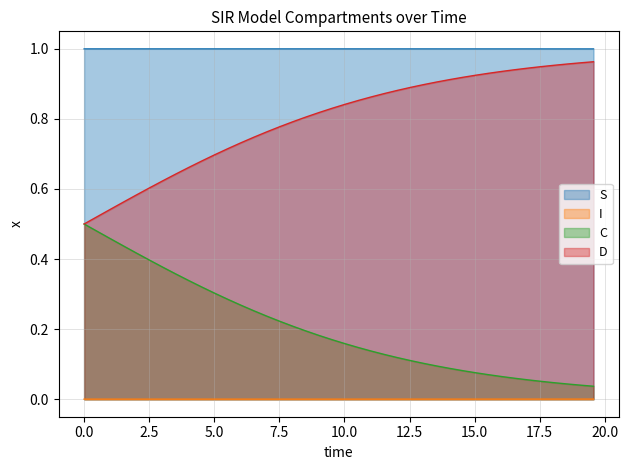

True or false: C and S cross at least once.

False